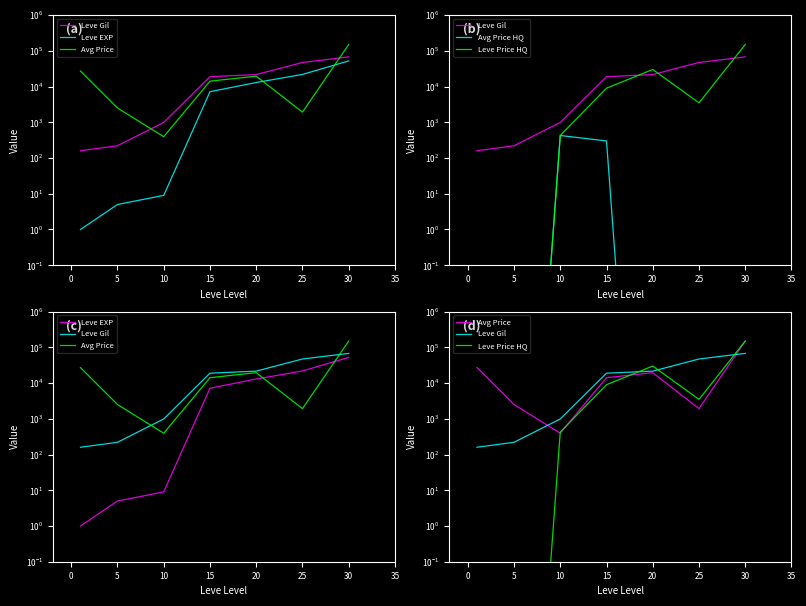

Count the number of categories in the chart.

7